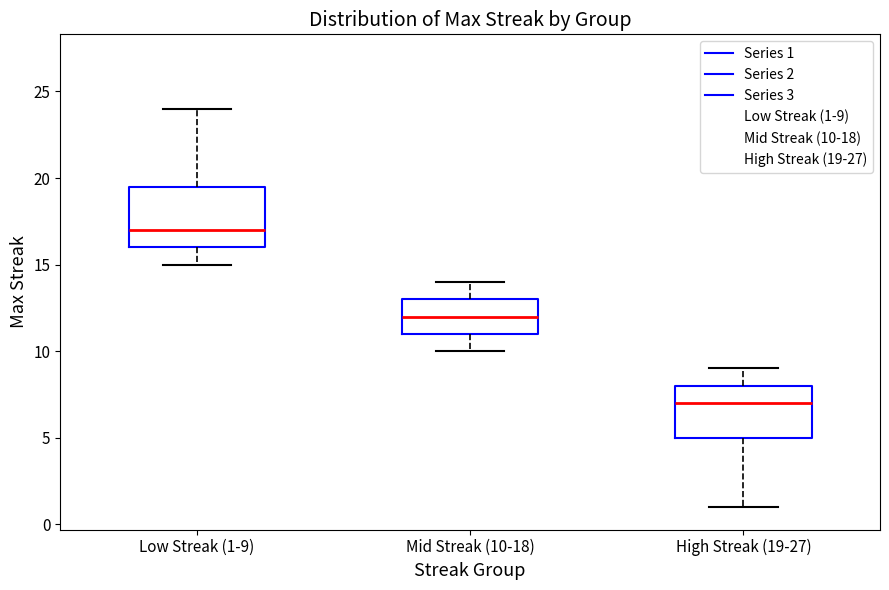

Reading left to right, read every box against the y-axis: the position of its median line, the range the box covers, and the ends of its whiskers. The values are not printed on the chart, so give them approximately, as read against the axis.

Low Streak (1-9): median 17.0, box 16.0 to 19.5, whiskers 15.0 to 24.0
Mid Streak (10-18): median 12.0, box 11.0 to 13.0, whiskers 10.0 to 14.0
High Streak (19-27): median 7.0, box 5.0 to 8.0, whiskers 1.0 to 9.0